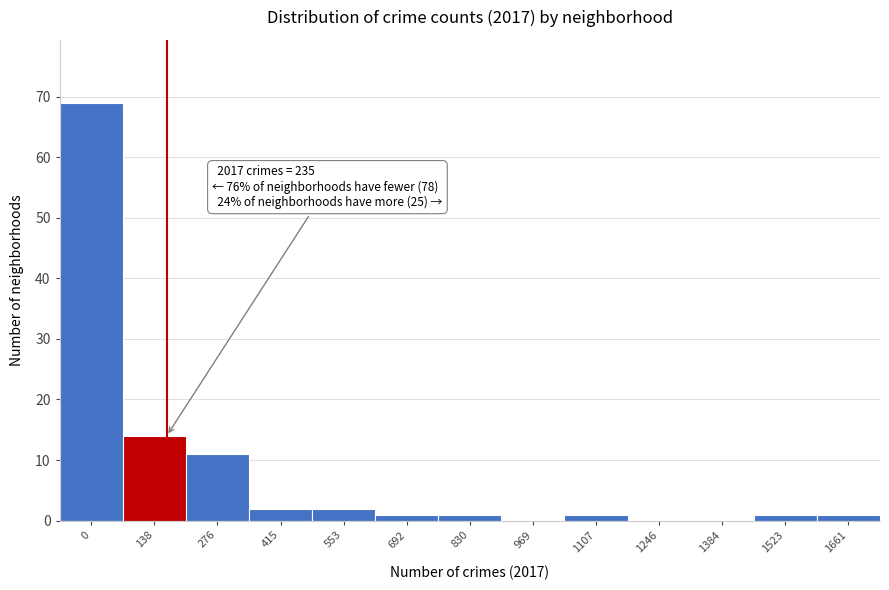

Reading left to right, list all the values displayed in this chart.

0=69	138=14	276=11	415=2	553=2	692=1	830=1	969=0	1107=1	1246=0	1384=0	1523=1	1661=1